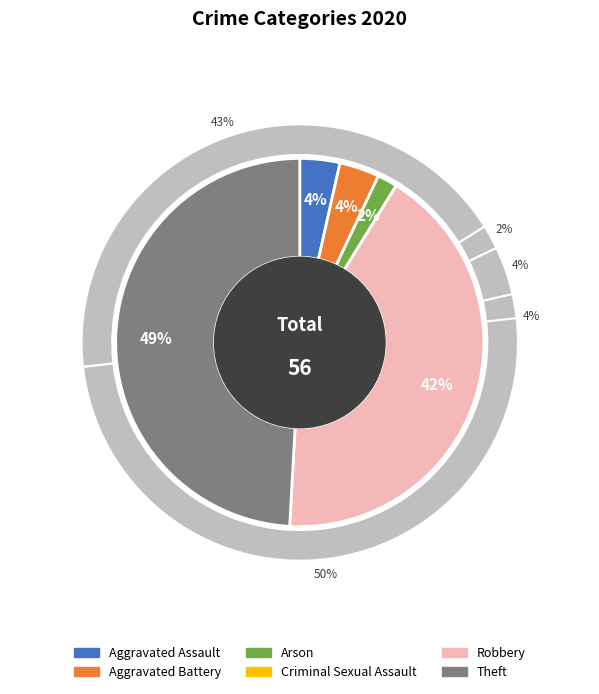

To the nearest percent, what percentage of the pie is Arson?

2%